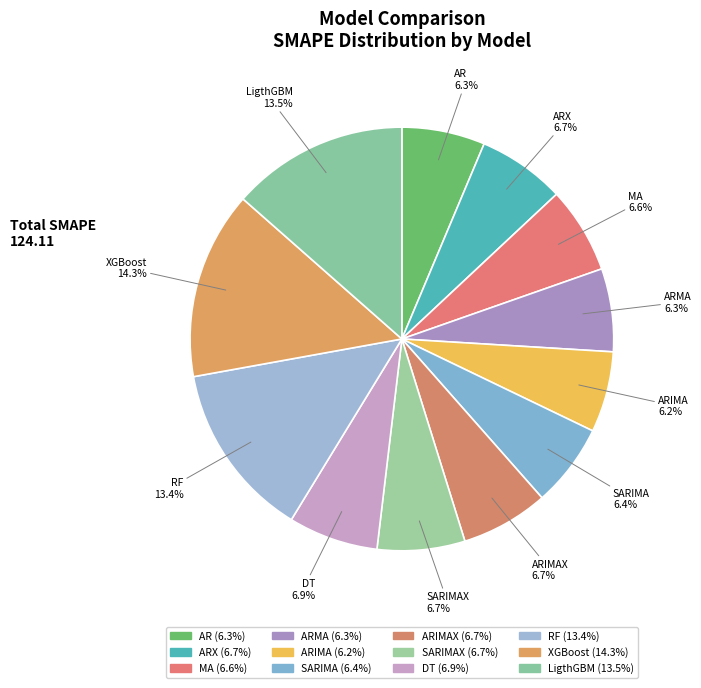

Which category has the biggest portion of the pie?

XGBoost